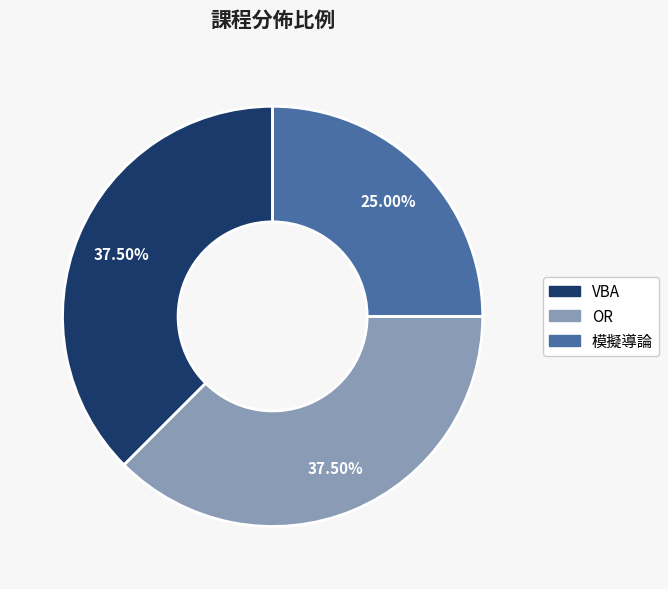

What is the smallest slice in the pie chart?

模擬導論